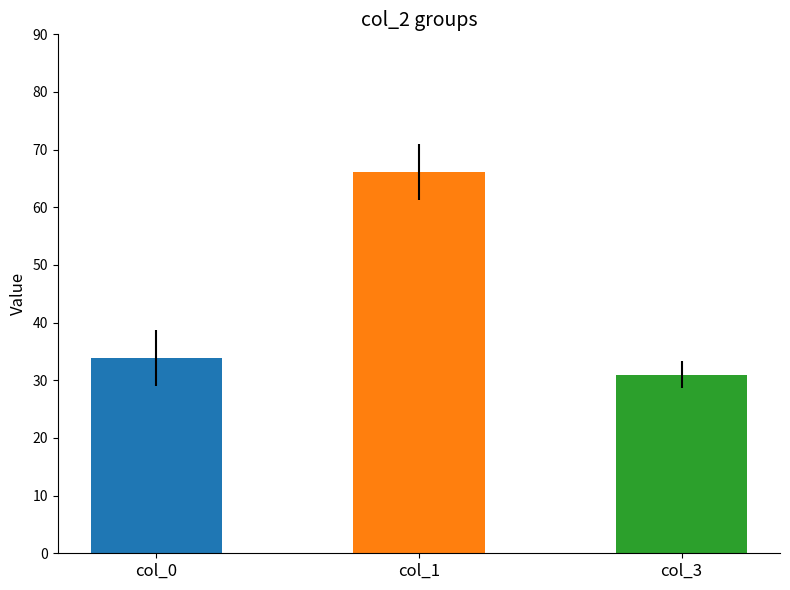

What is the difference between the highest and lowest values at 71?

39